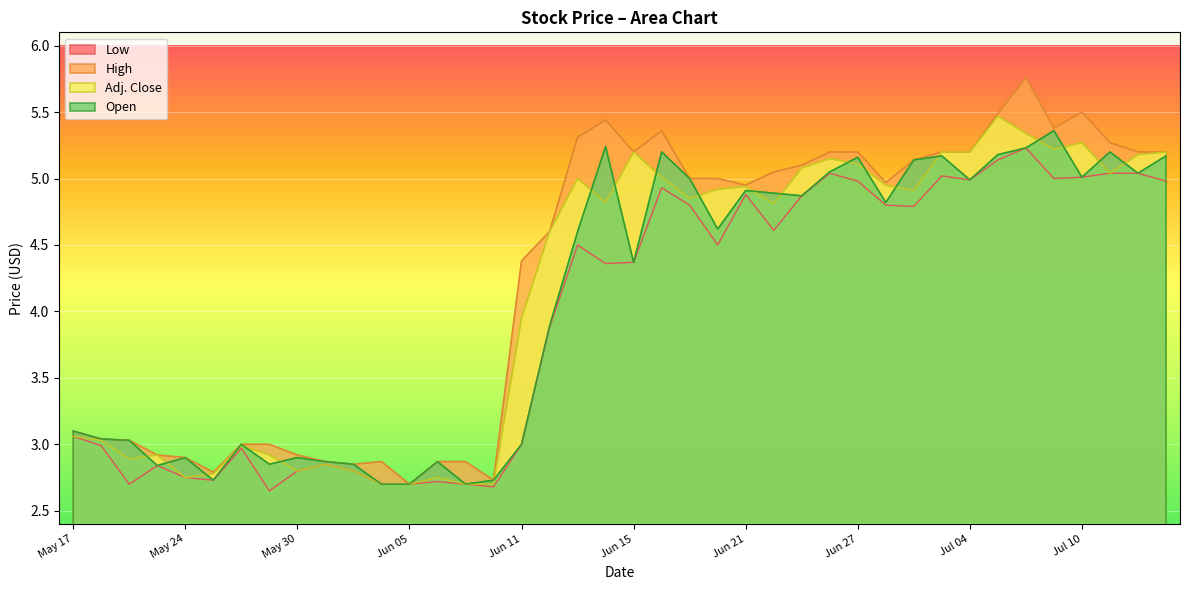

Reading left to right, list all the values displayed in this chart.

Low: 3.1	3.0	2.7	2.8	2.8	2.7	3.0	2.6	2.8	2.9	2.8	2.7	2.7	2.7	2.7	2.7	3.0	3.9	4.5	4.4	4.4	4.9	4.8	4.5	4.9	4.6	4.9	5.0	5.0	4.8	4.8	5.0	5.0	5.1	5.2	5.0	5.0	5.0	5.0	5.0
High: 3.1	3.0	3.0	2.9	2.9	2.8	3.0	3.0	2.9	2.9	2.9	2.9	2.7	2.9	2.9	2.7	4.4	4.6	5.3	5.4	5.2	5.4	5.0	5.0	5.0	5.0	5.1	5.2	5.2	5.0	5.1	5.2	5.2	5.5	5.8	5.4	5.5	5.3	5.2	5.2
Adj. Close: 3.1	3.0	2.9	2.9	2.8	2.8	3.0	2.9	2.8	2.9	2.8	2.7	2.7	2.8	2.7	2.7	4.0	4.6	5.0	4.8	5.2	5.0	4.8	4.9	4.9	4.8	5.1	5.2	5.1	5.0	4.9	5.2	5.2	5.5	5.3	5.2	5.3	5.0	5.2	5.2
Open: 3.1	3.0	3.0	2.8	2.9	2.7	3.0	2.9	2.9	2.9	2.9	2.7	2.7	2.9	2.7	2.7	3.0	3.9	4.6	5.2	4.4	5.2	5.0	4.6	4.9	4.9	4.9	5.0	5.2	4.8	5.1	5.2	5.0	5.2	5.2	5.4	5.0	5.2	5.0	5.2